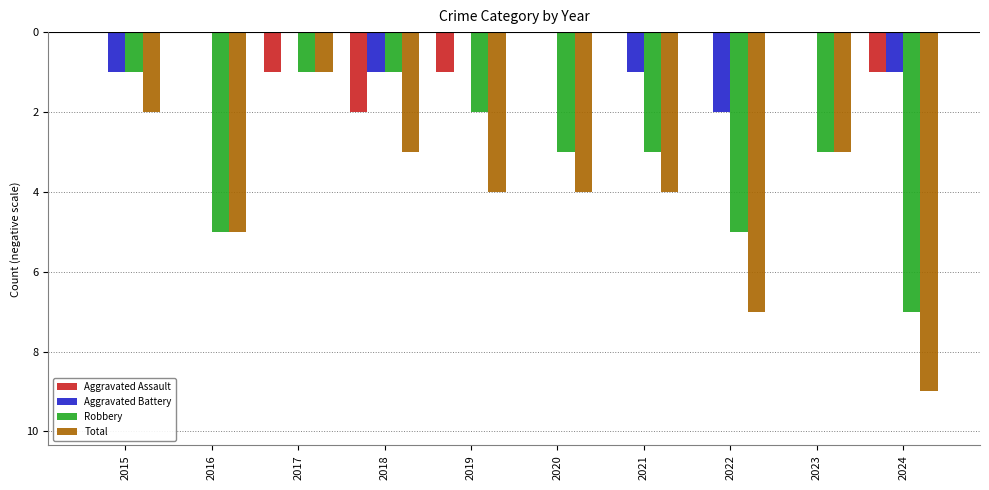

What are all the series names shown in the legend?

Aggravated Assault, Aggravated Battery, Robbery, Total